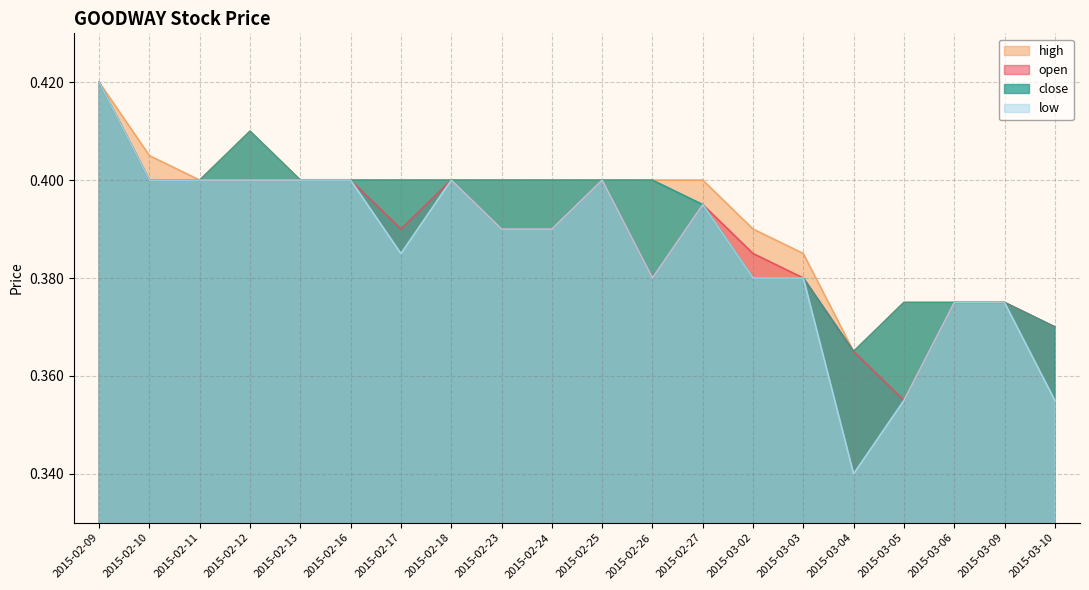

How many interior local valleys does the high series have?

2